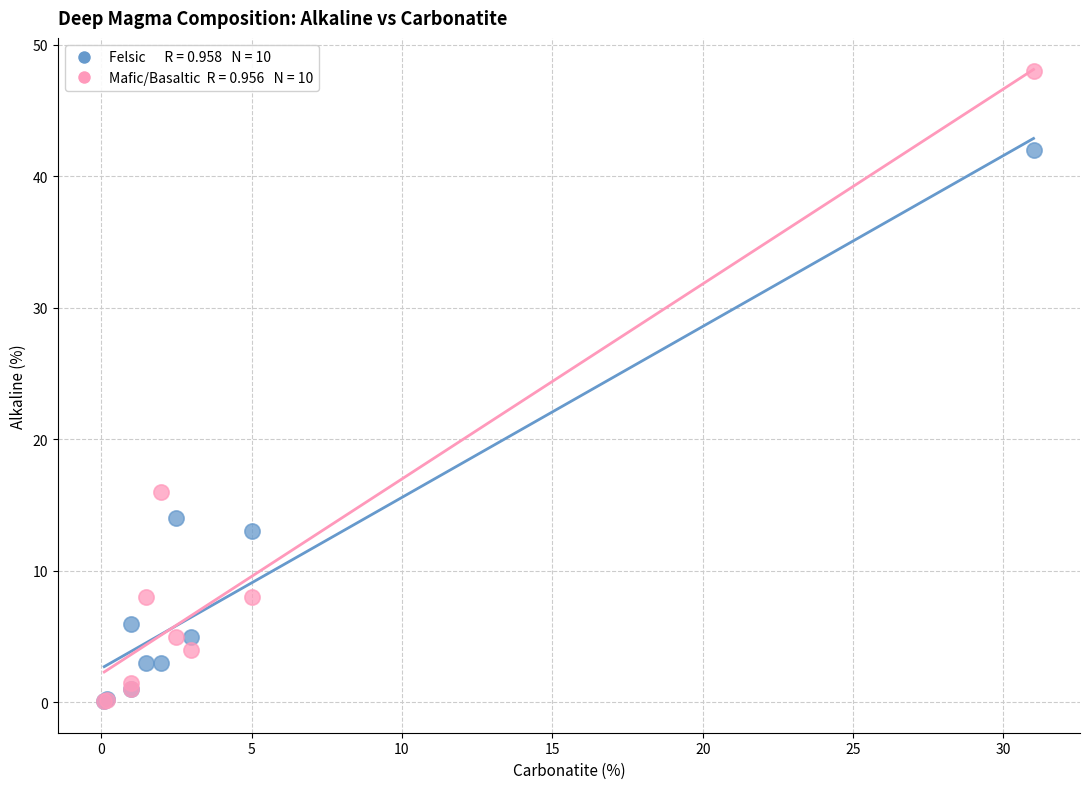

Across all series, what Y value is closest to 24?

16.0